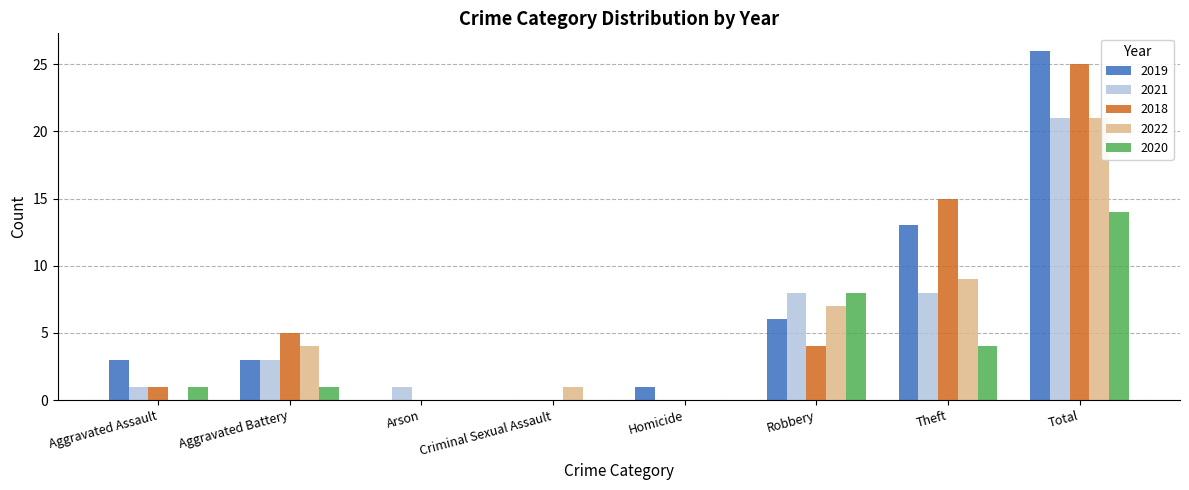

How many data points does each series have?

8